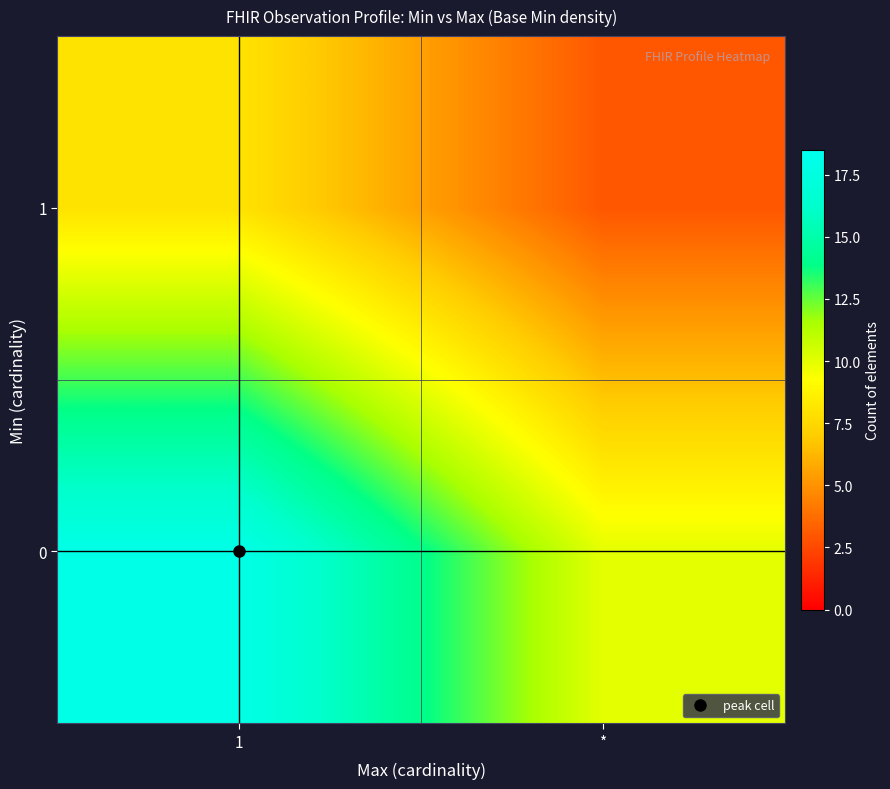

At how many categories does at least one series exceed 10?

1